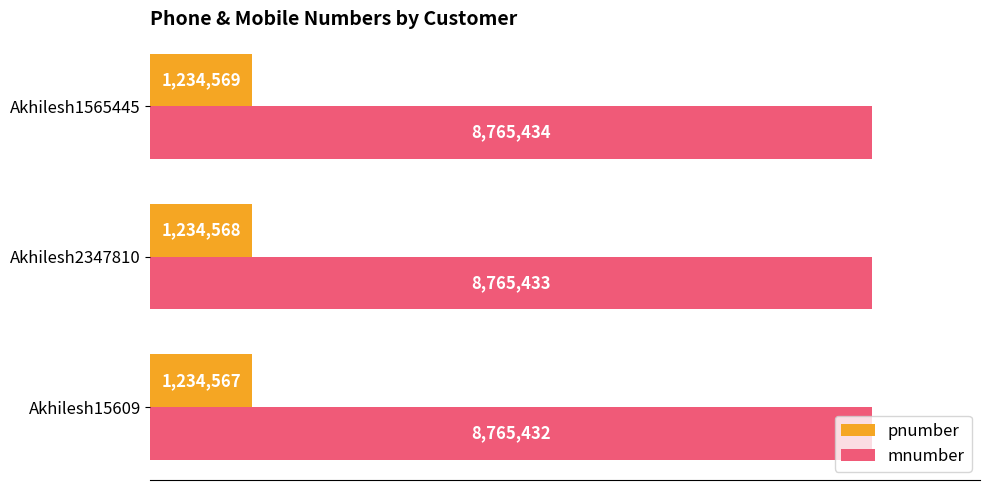

What is the sum of all pnumber values?

3703704